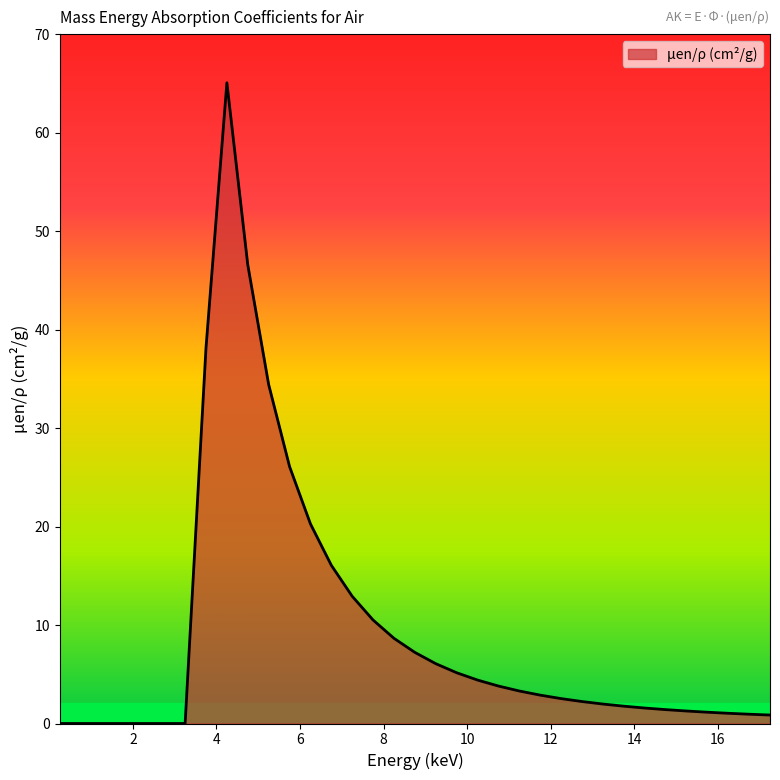

What is the greatest value displayed?

65.1